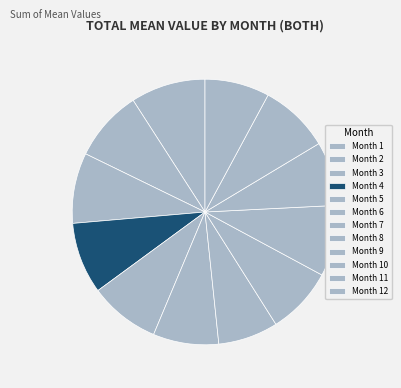

How many slices are in this pie chart?

12